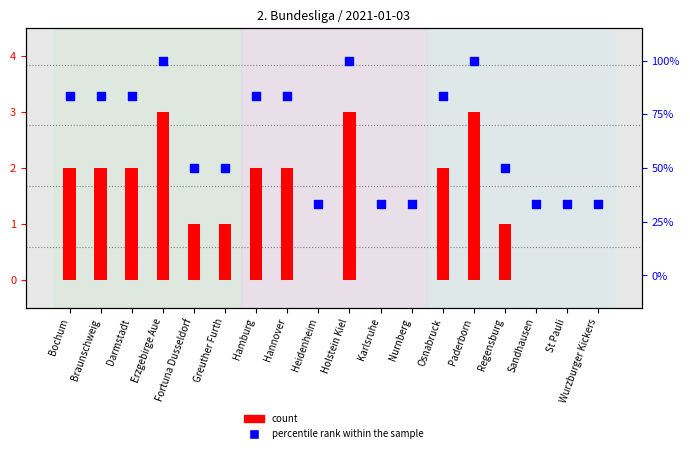

What is the total value across all series at Paderborn?

103.0